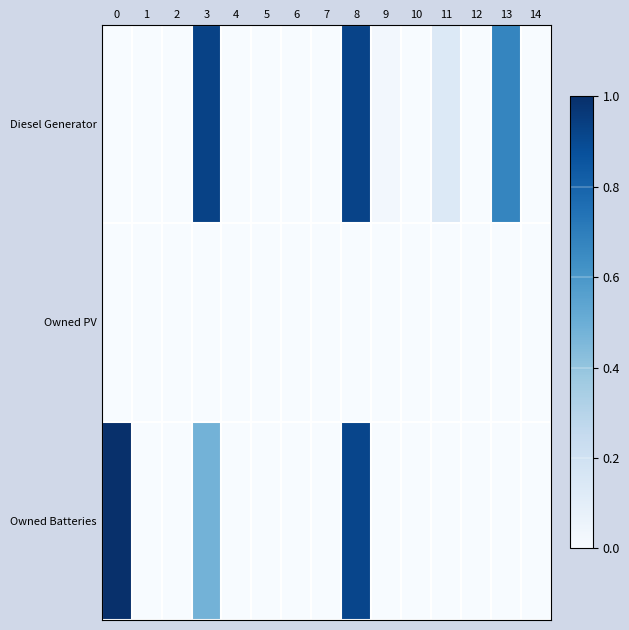

Reading left to right, extract all data points from this chart.

Diesel Generator: 0=0.0	1=0.0	2=0.0	3=0.9	4=0.0	5=0.0	6=0.0	7=0.0	8=0.9	9=0.0	10=0.0	11=0.1	12=0.0	13=0.7	14=0.0
Owned PV: 0=0.0	1=0.0	2=0.0	3=0.0	4=0.0	5=0.0	6=0.0	7=0.0	8=0.0	9=0.0	10=0.0	11=0.0	12=0.0	13=0.0	14=0.0
Owned Batteries: 0=1.0	1=0.0	2=0.0	3=0.5	4=0.0	5=0.0	6=0.0	7=0.0	8=0.9	9=0.0	10=0.0	11=0.0	12=0.0	13=0.0	14=0.0